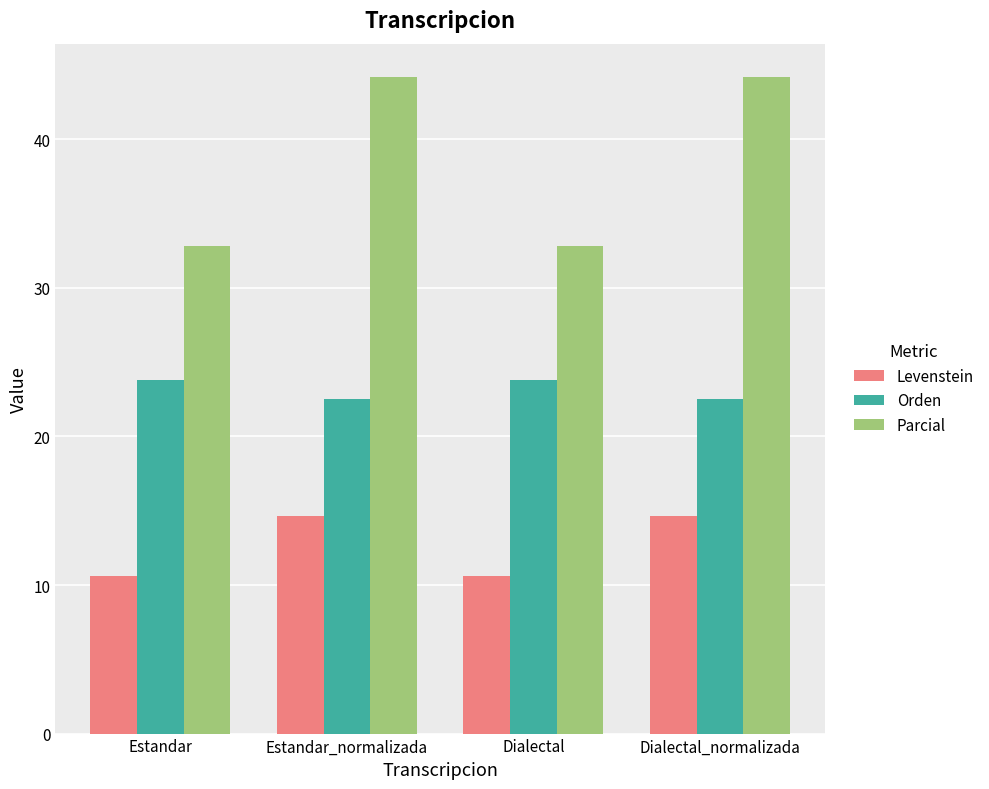

Are the bars horizontal?

No